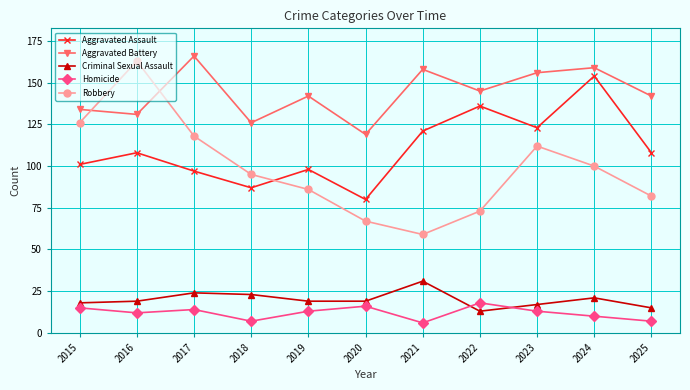

Between 2016 and 2018, which series saw the biggest shift?

Robbery